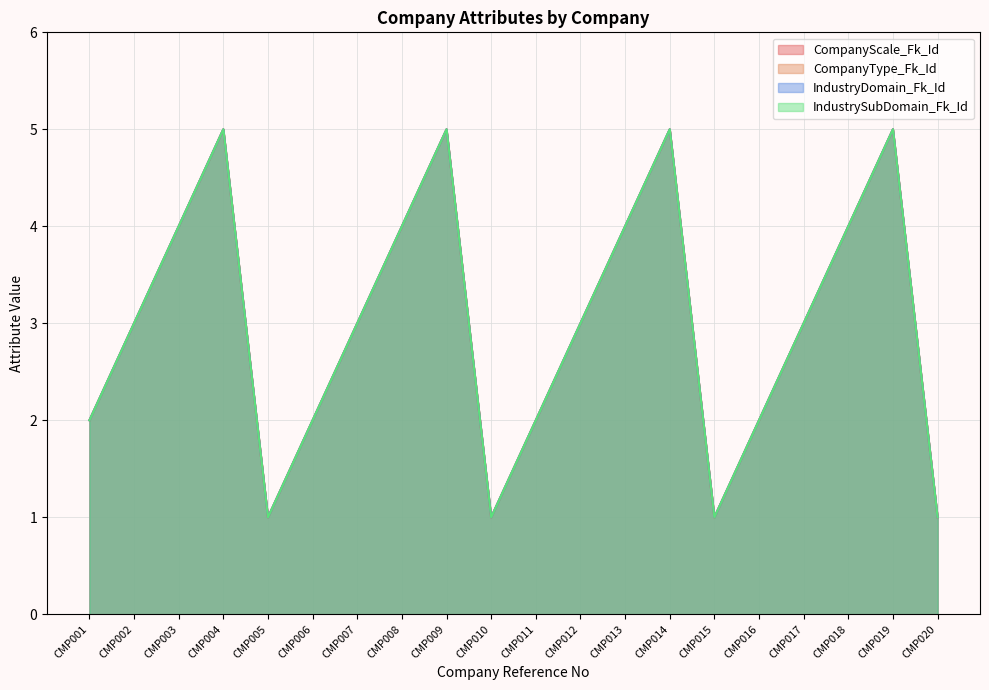

At which label does IndustryDomain_Fk_Id first exceed 3?

CMP003